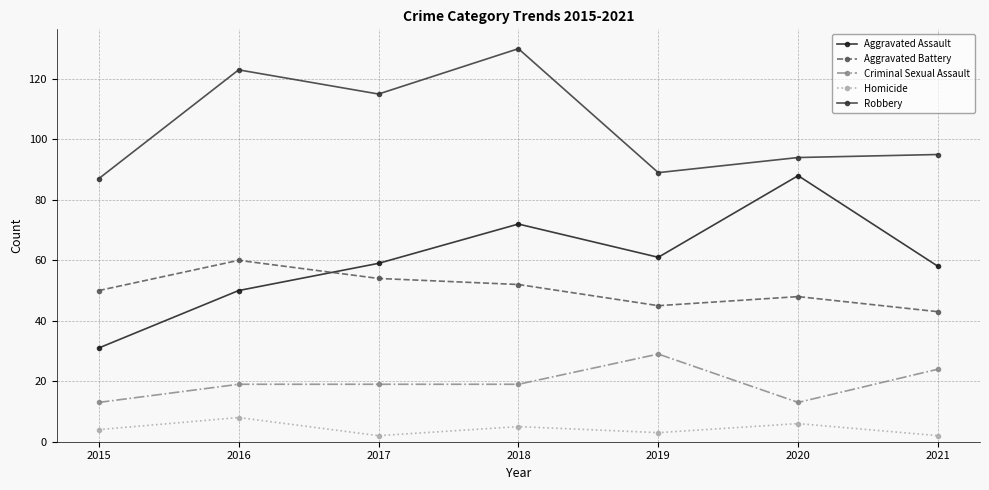

Is it true that Aggravated Assault equals 61 at 2019?

True